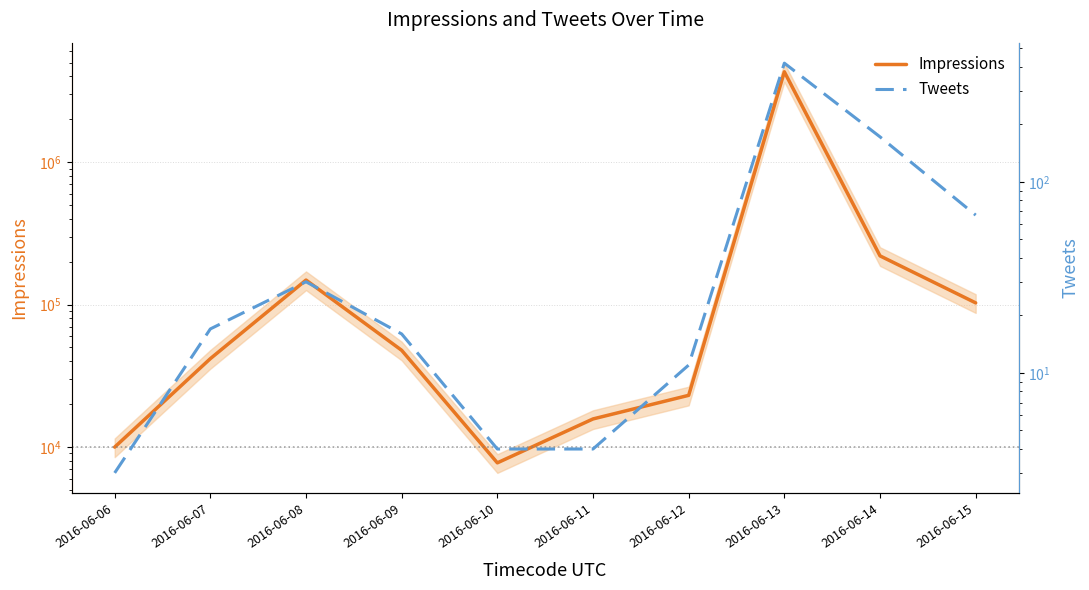

What is the highest value of the Impressions series?

4315311